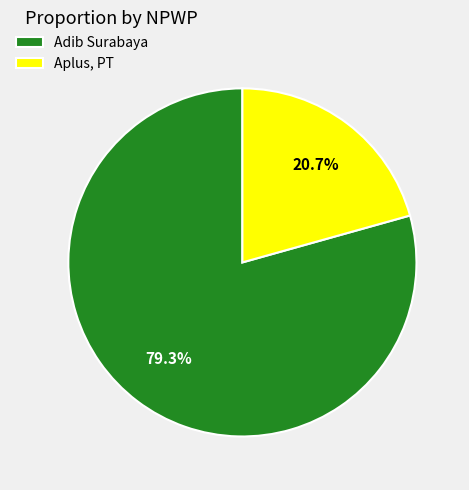

How many segments does this pie chart have?

2